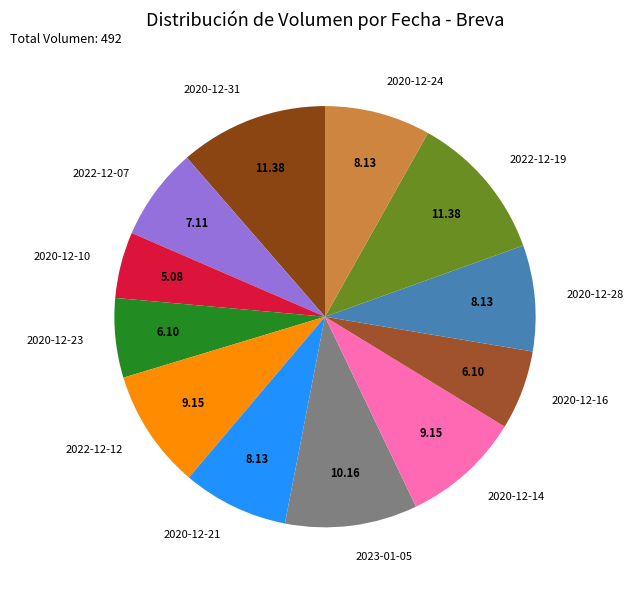

How many segments does this pie chart have?

12